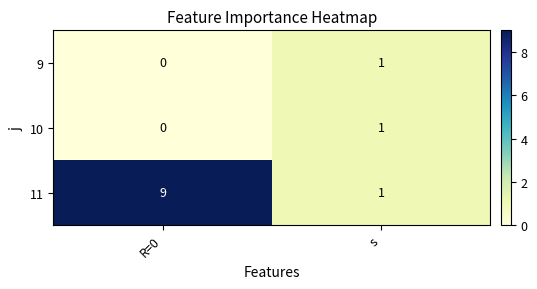

At which label does 9 reach its peak?

s